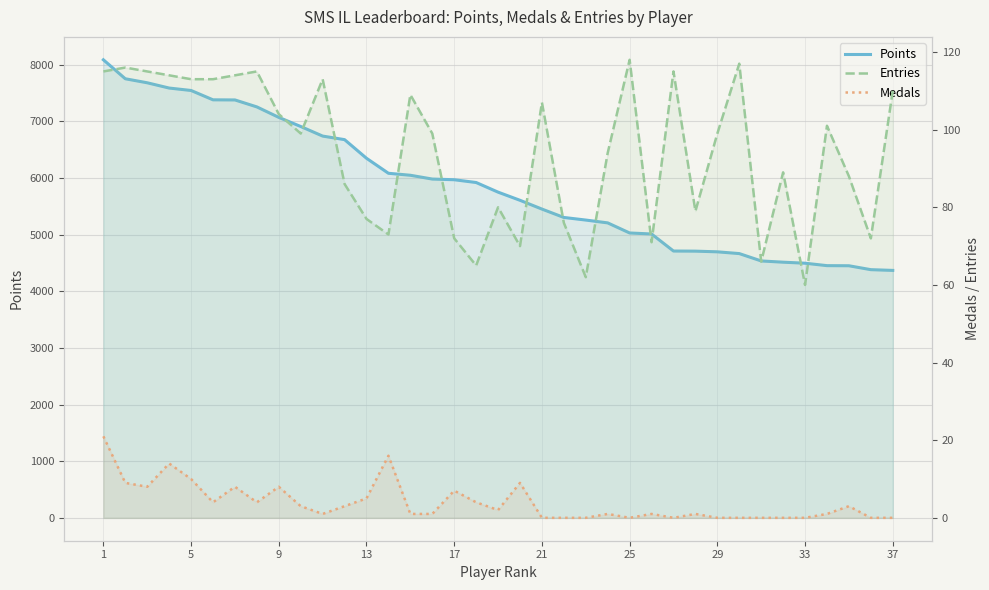

True or false: Medals has a value of 1 at 34.

False